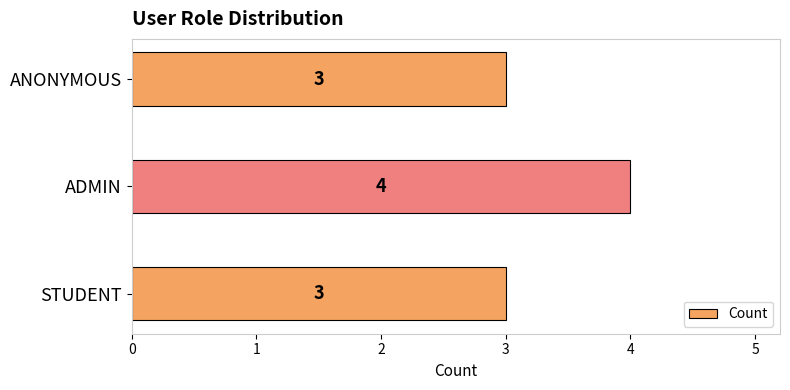

The value at ADMIN is 4. True or false?

True